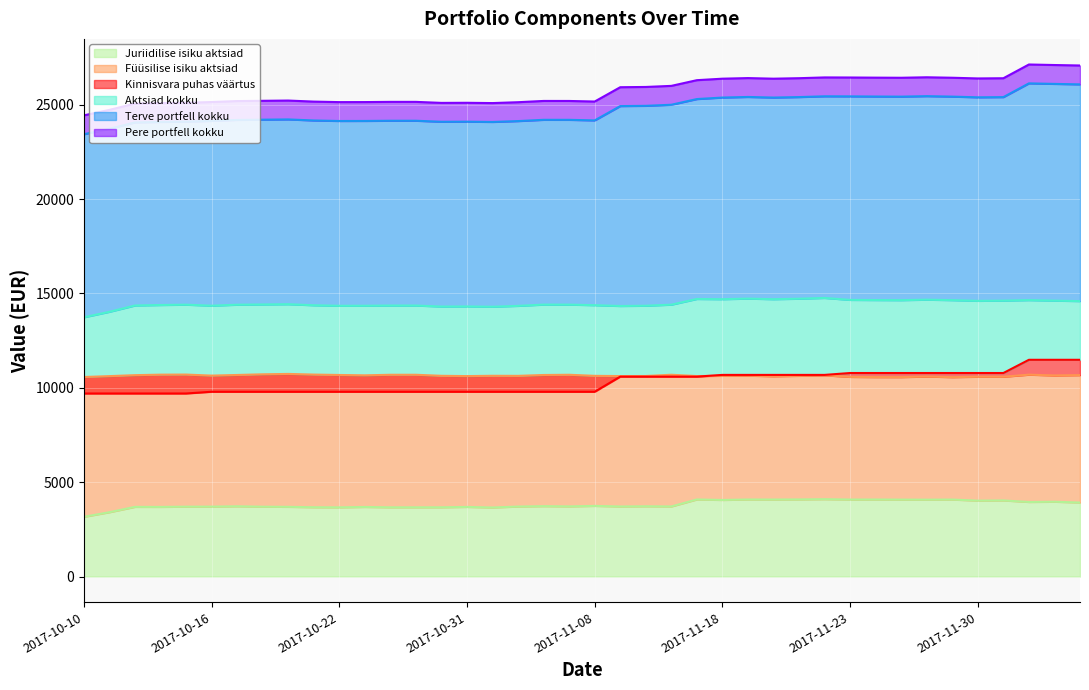

Count the number of categories in the chart.

40